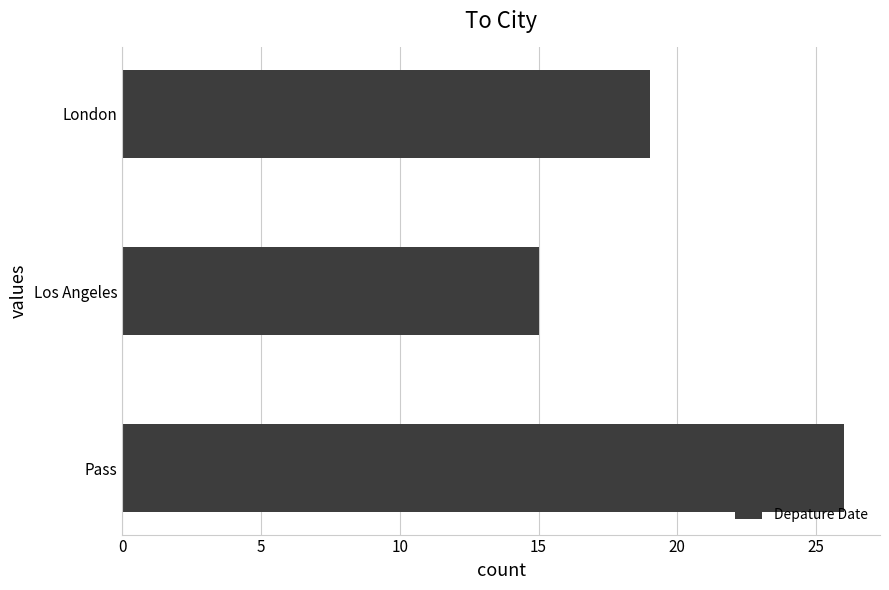

What is the difference between the maximum and second lowest values?

7